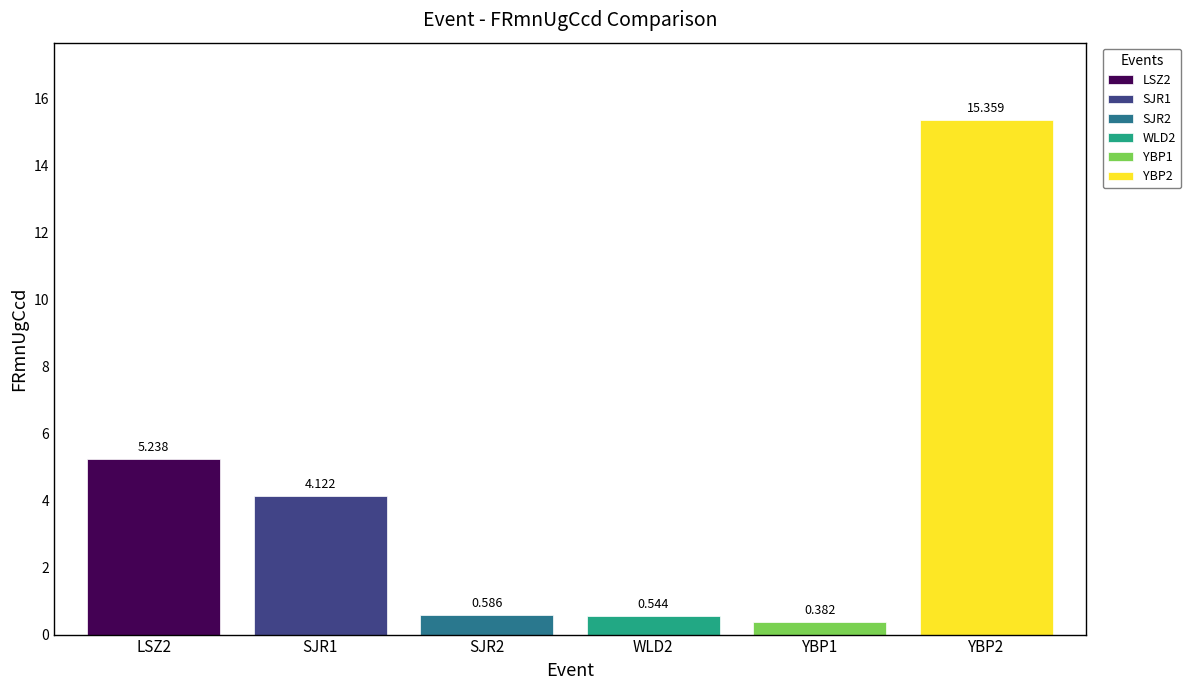

How many categories are shown in the chart?

1